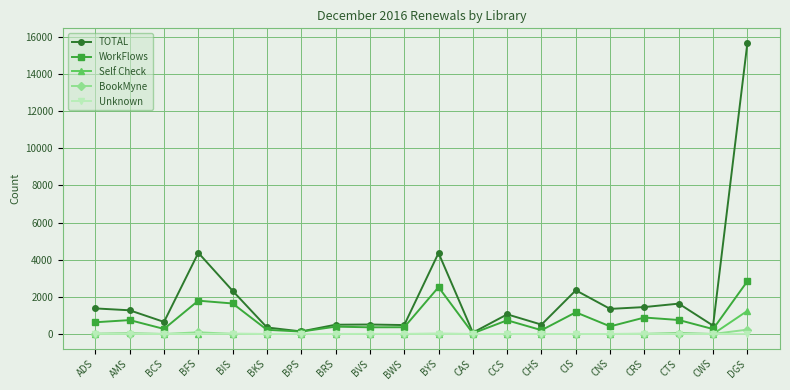

Which series has the largest total across all categories?

TOTAL